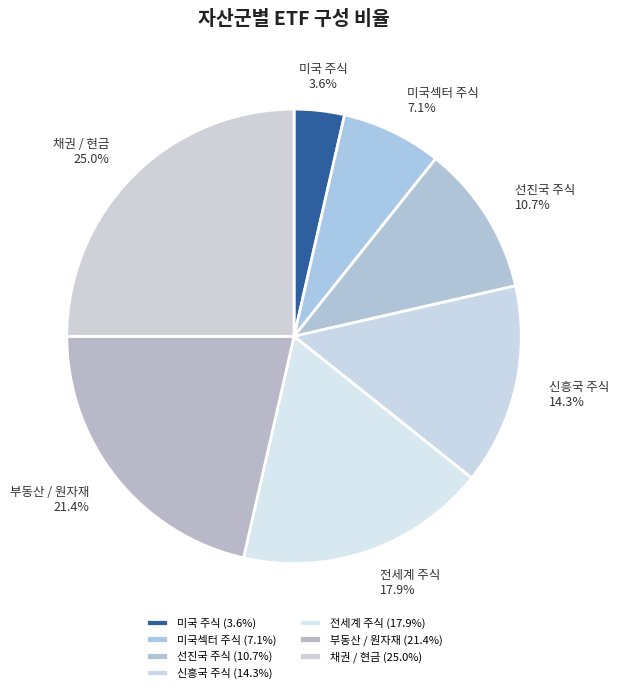

What is the smallest slice in the pie chart?

미국 주식